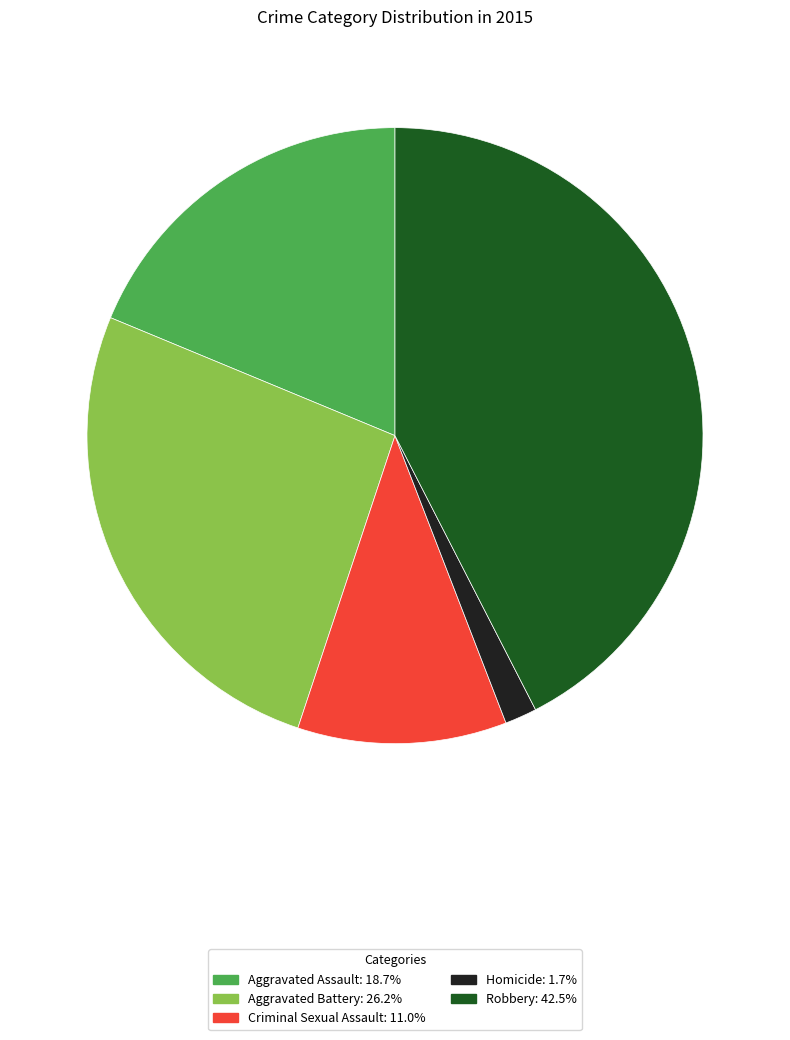

Is the sum of Aggravated Assault and Criminal Sexual Assault greater than half?

No